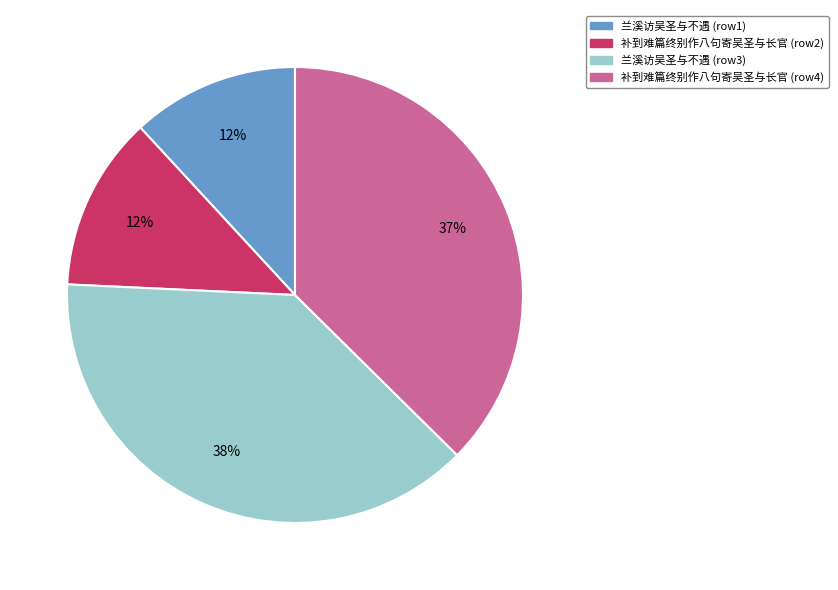

Is 补到难篇终别作八句寄吴圣与长官 (row4) the majority of the pie?

No